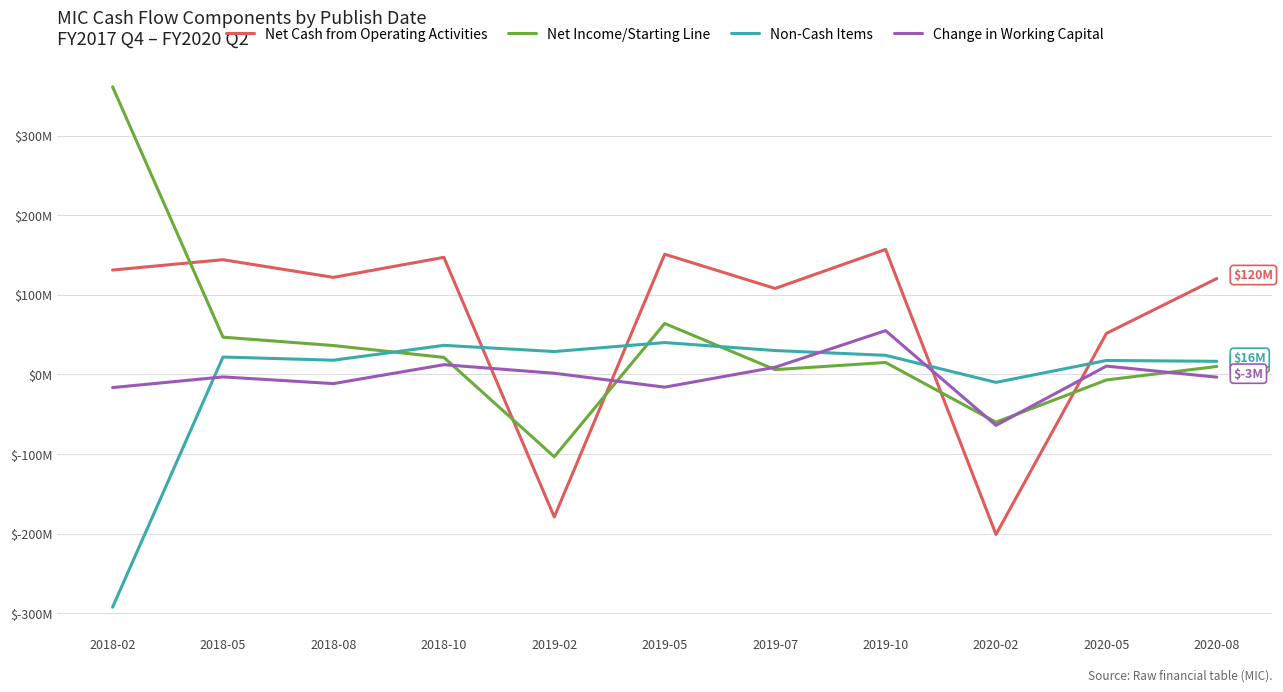

Is this an area chart (filled region under the line)?

No